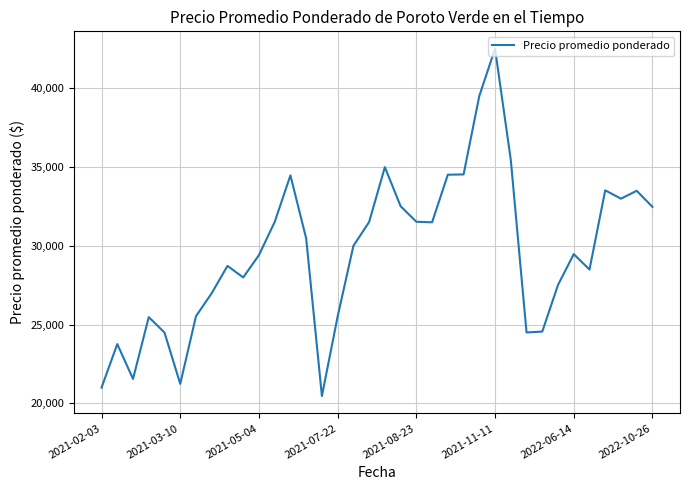

What is the difference between the maximum and minimum values?

22050.0